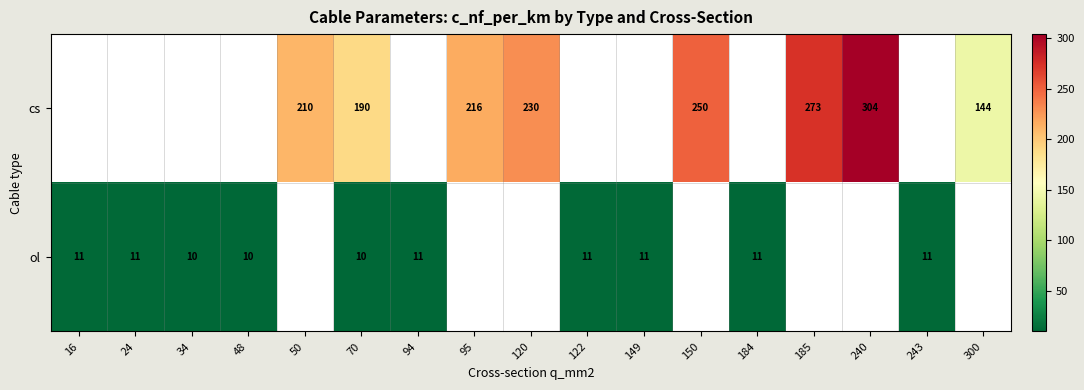

What is the difference between the highest and lowest values at 70?

180